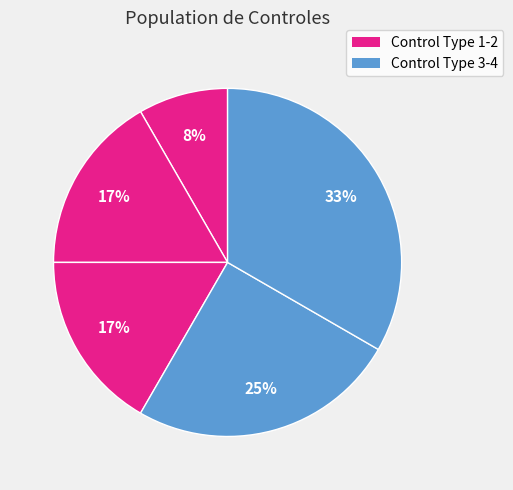

Count the number of slices in the pie.

5